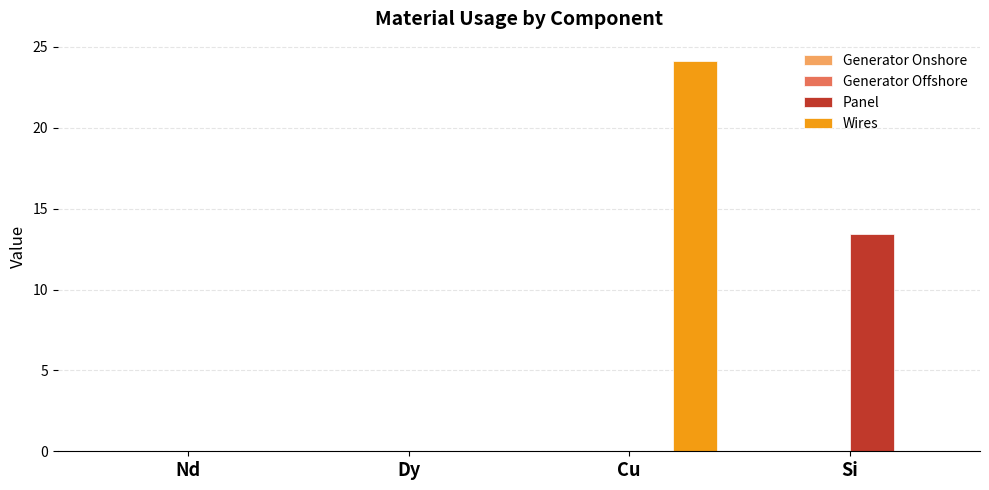

Between Nd and Si, which series saw the biggest shift?

Panel